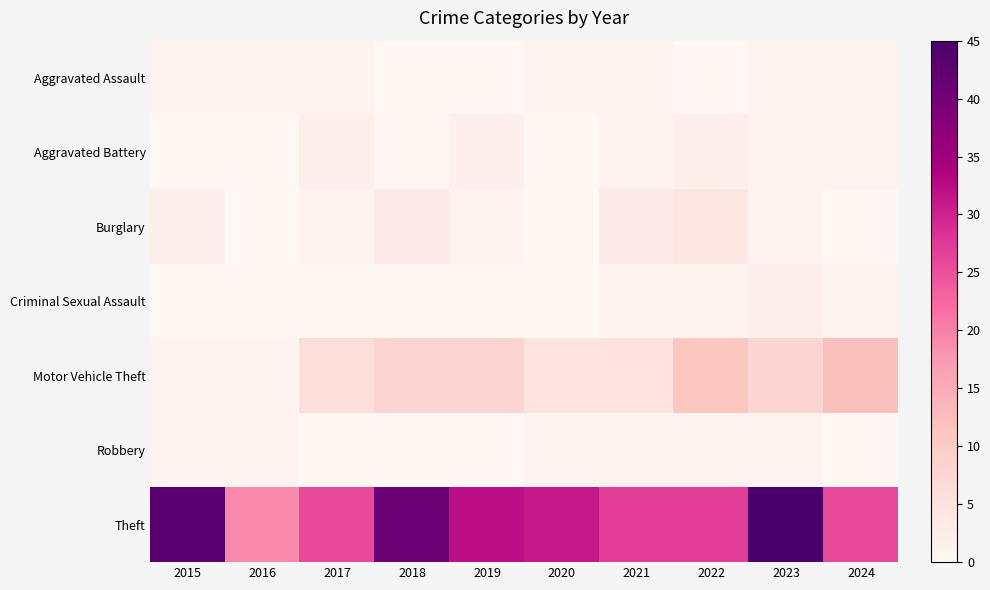

How many categories are shown in the chart?

10